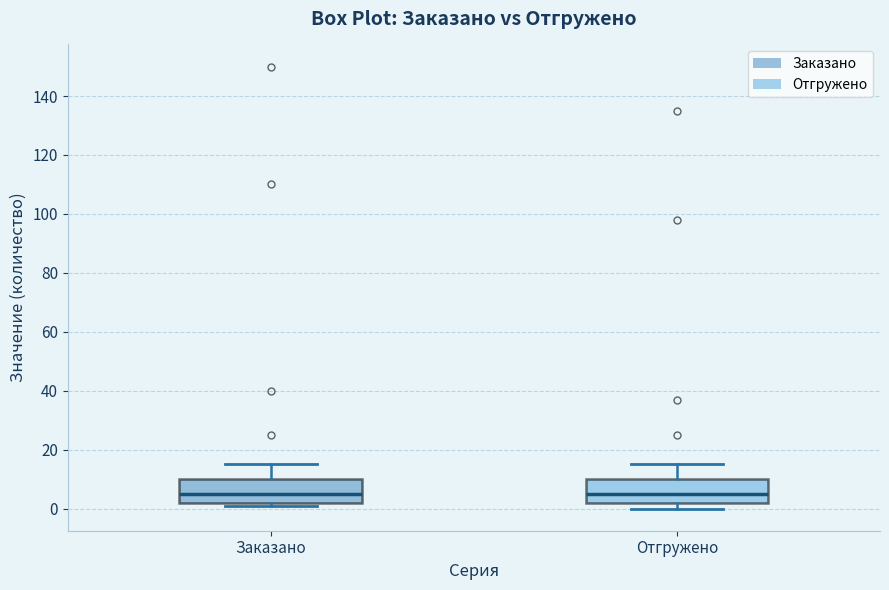

Where does the median line of the box for Заказано sit on the y-axis? The values are not printed on the chart, so give them approximately, as read against the axis.

6